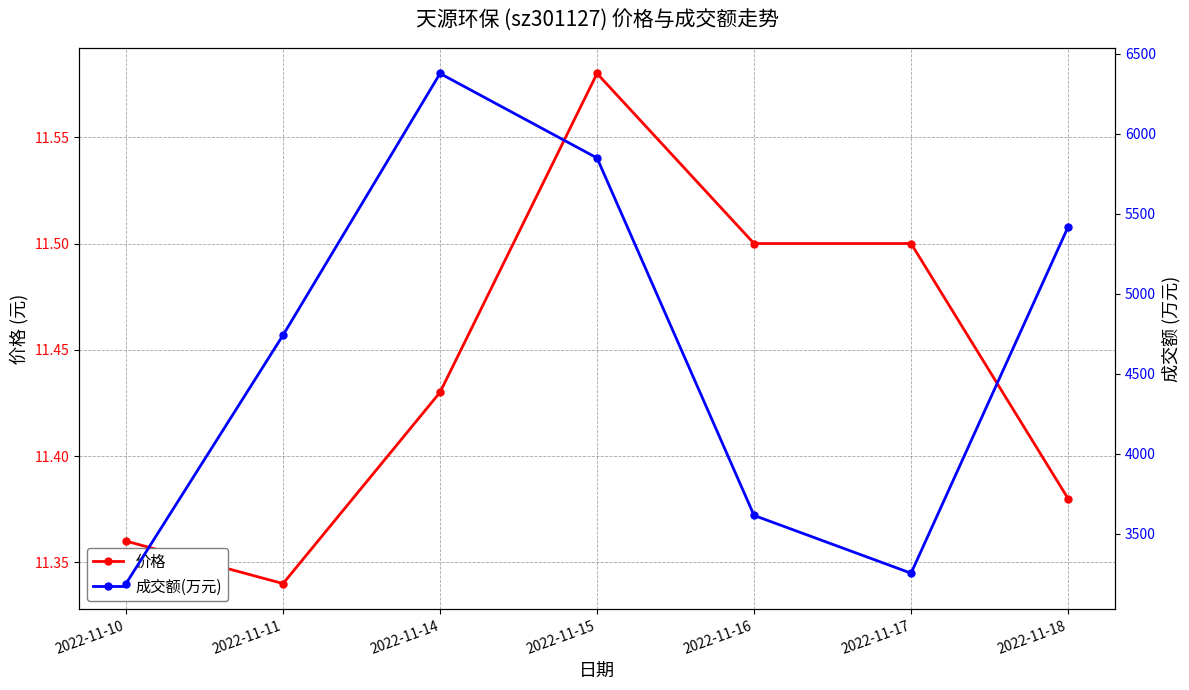

Rank the series by their average value, from highest to lowest.

成交额(万元), 价格